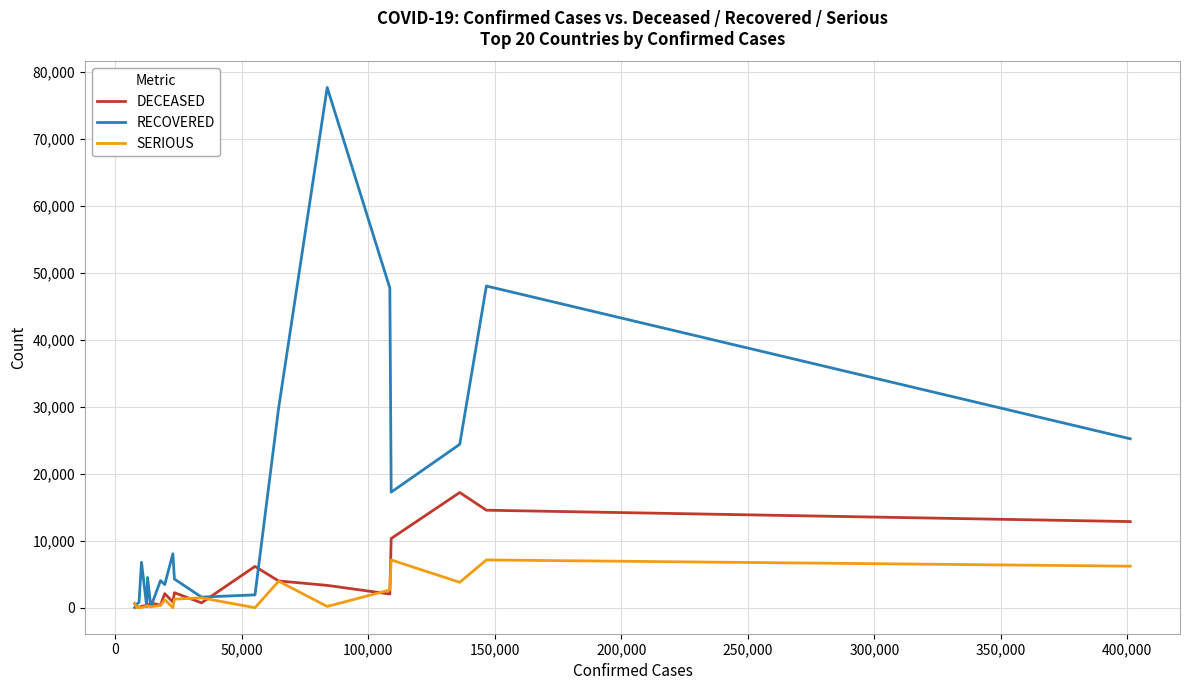

Which series has the largest total across all categories?

RECOVERED